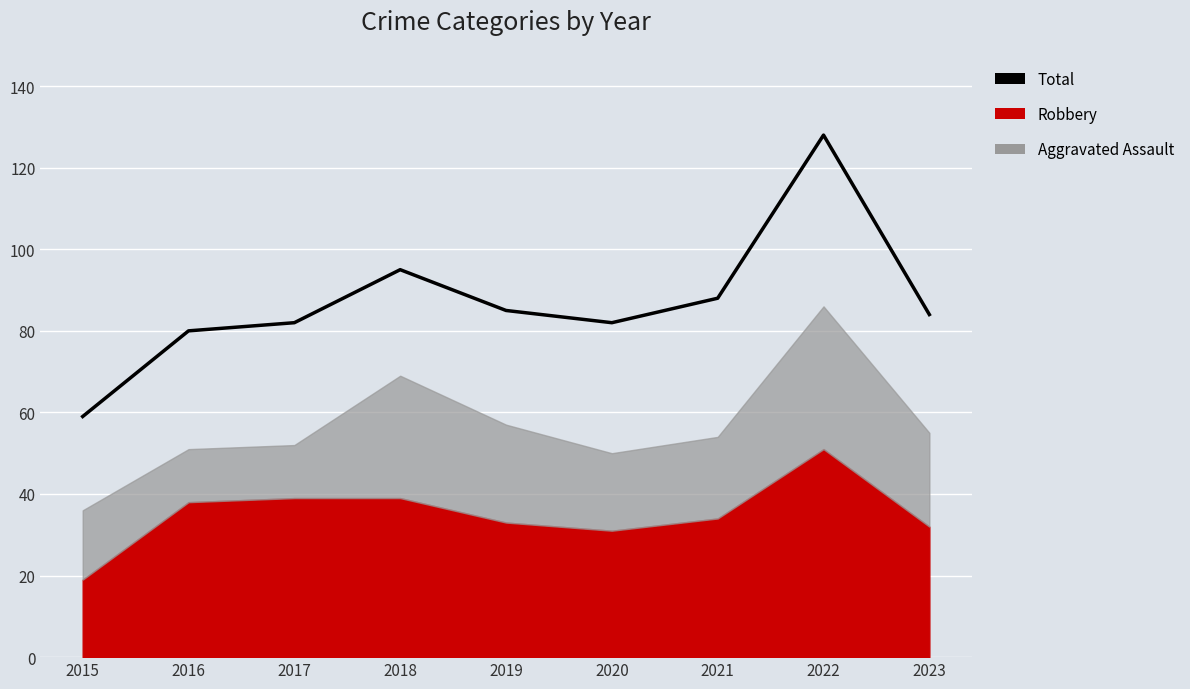

The chart shows a value of 153 at 2018. True or false?

False